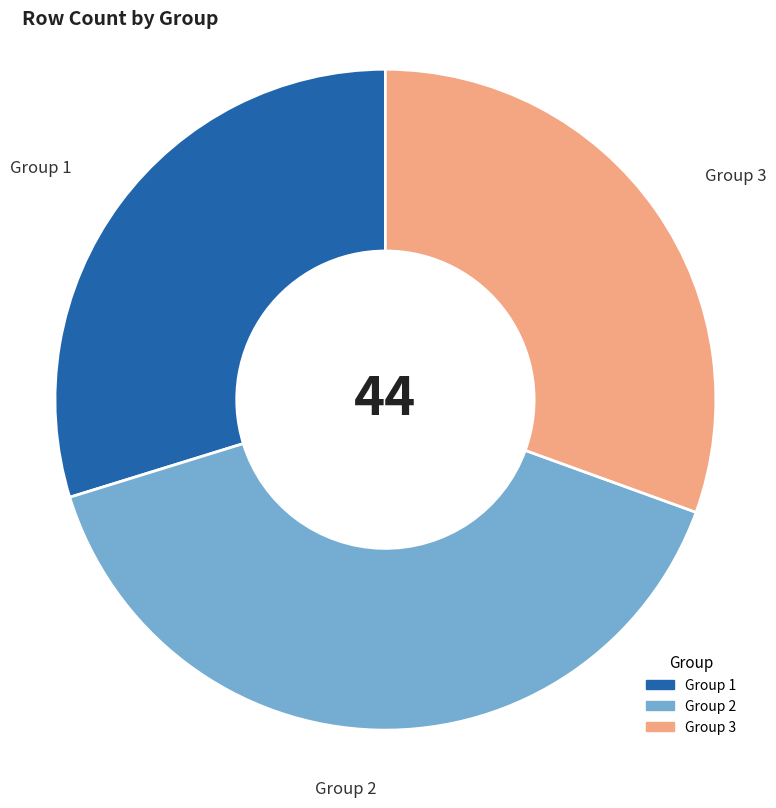

Is there a majority slice in this chart?

No